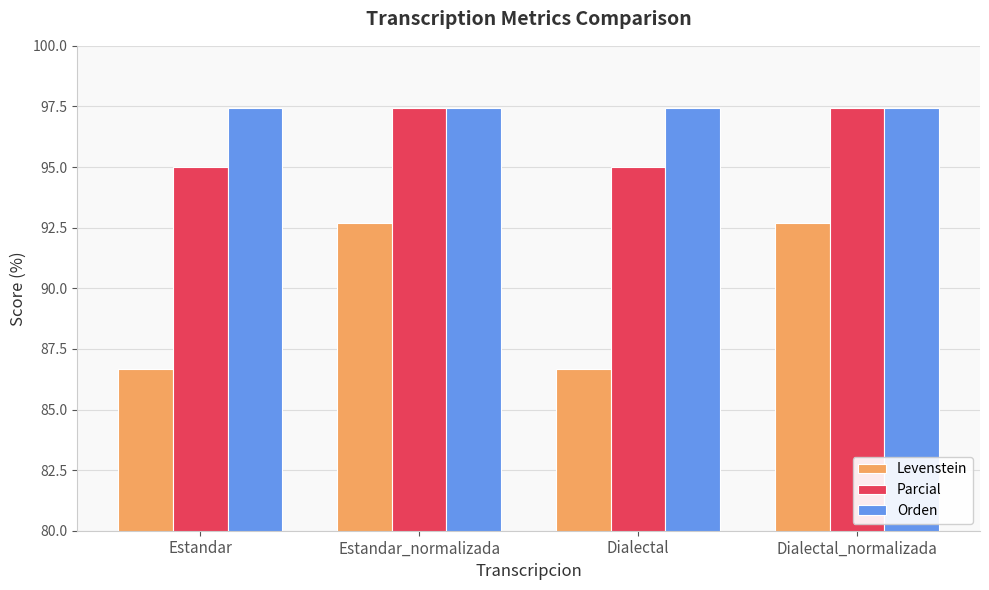

What is the label of the 1st bar from the right?

Dialectal_normalizada